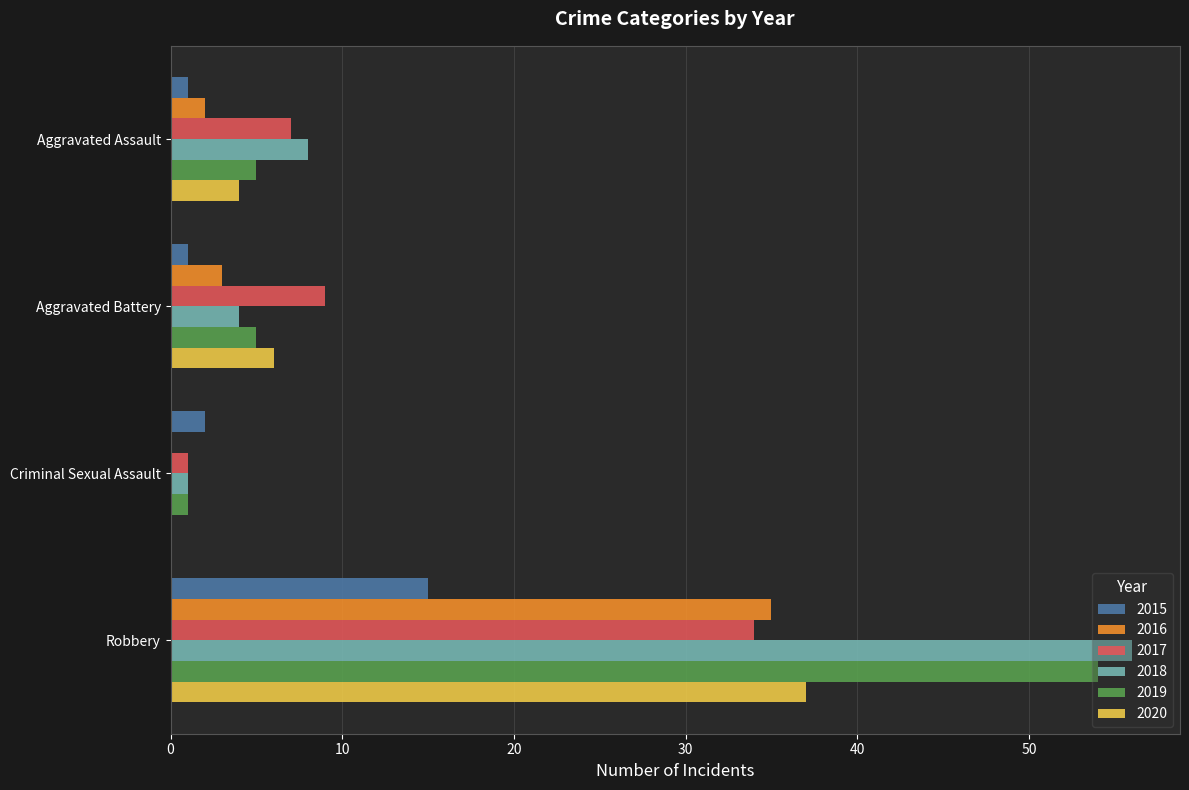

The value of 2017 at Aggravated Assault is 11. True or false?

False